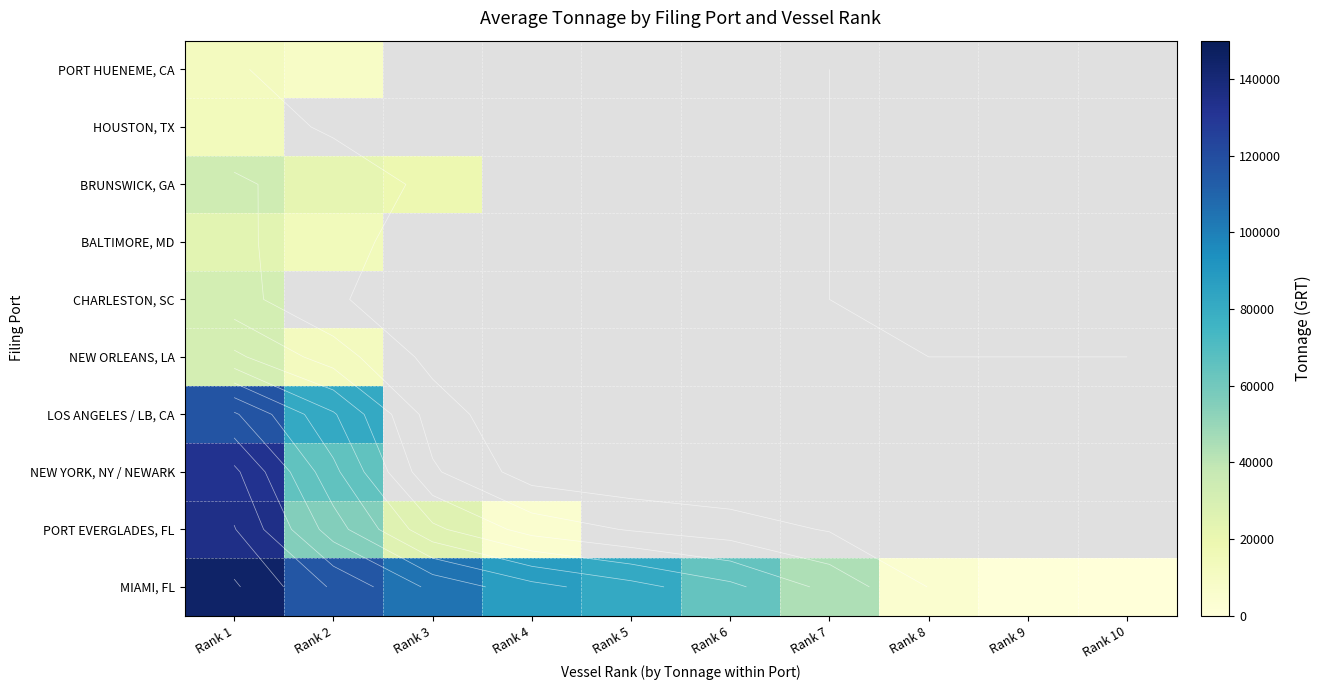

At which category is the sum across all series the highest?

Rank 1